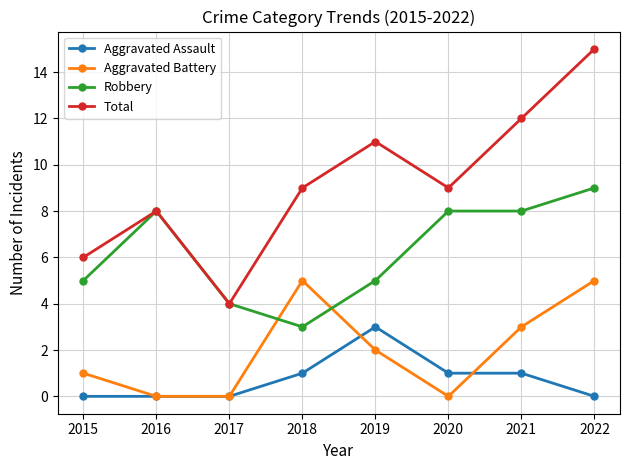

What is the approximate value of Total at 2016?

8